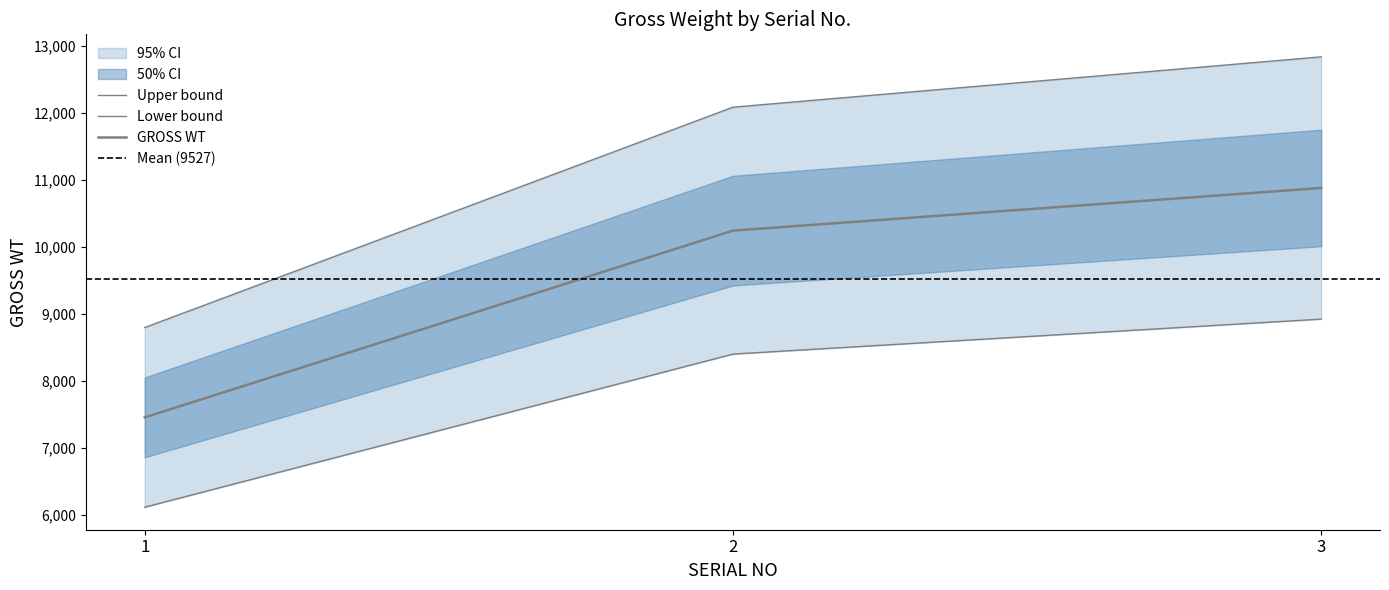

Approximately how many times larger is the value at 1 compared to 2?

0.7